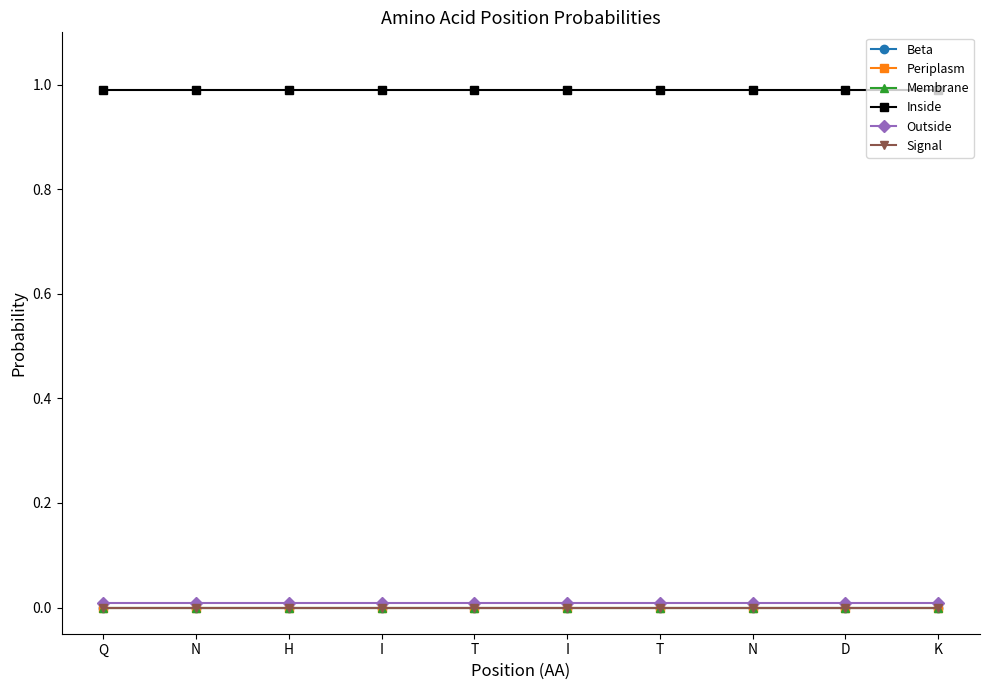

Where is Inside nearest to the value 0?

Q